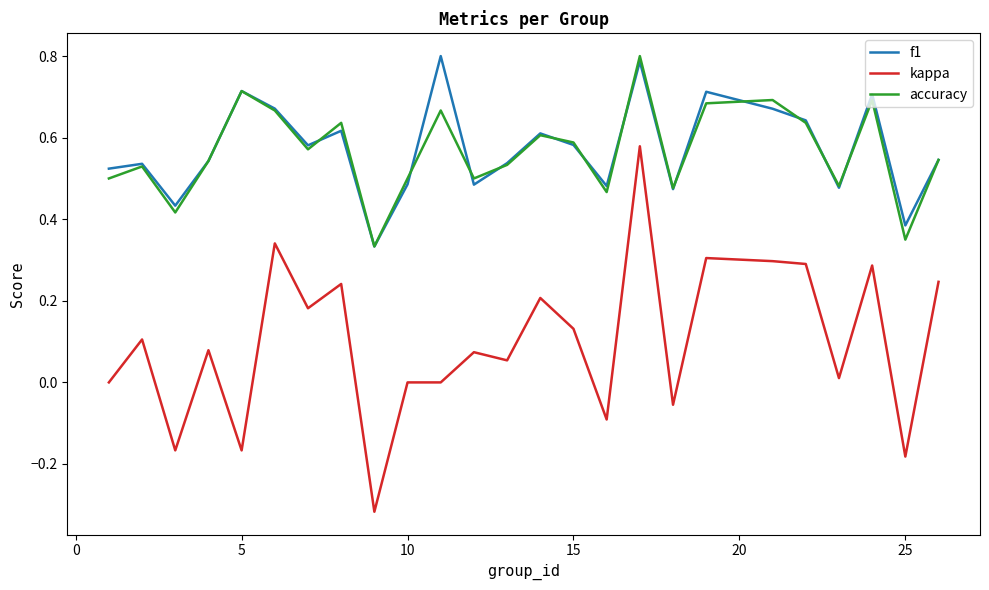

True or false: f1 and accuracy intersect in this chart.

True